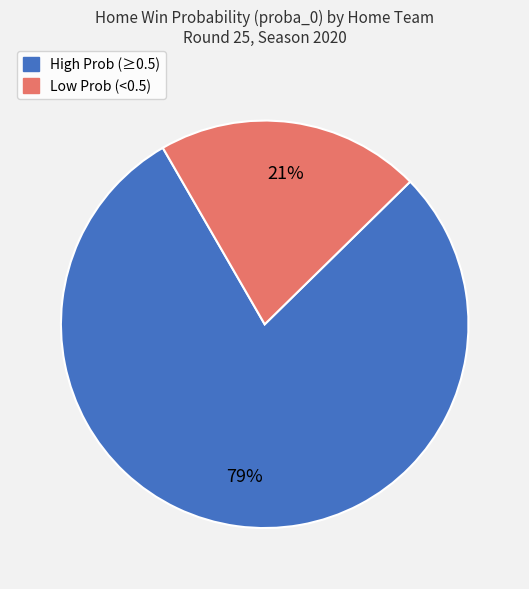

Is there a majority slice in this chart?

Yes